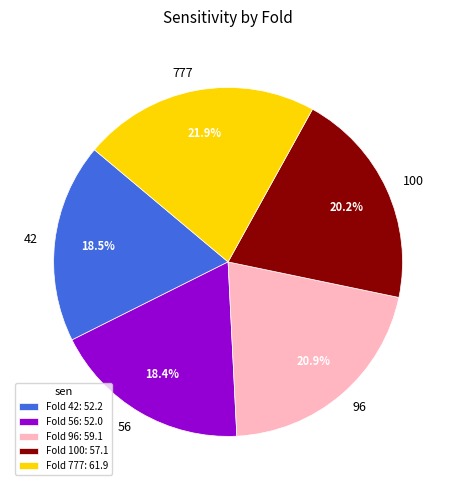

Does any single category account for the majority?

No